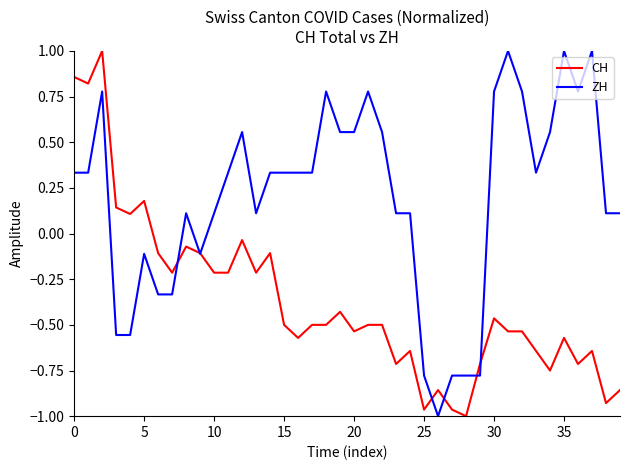

Which series has the largest total across all categories?

ZH